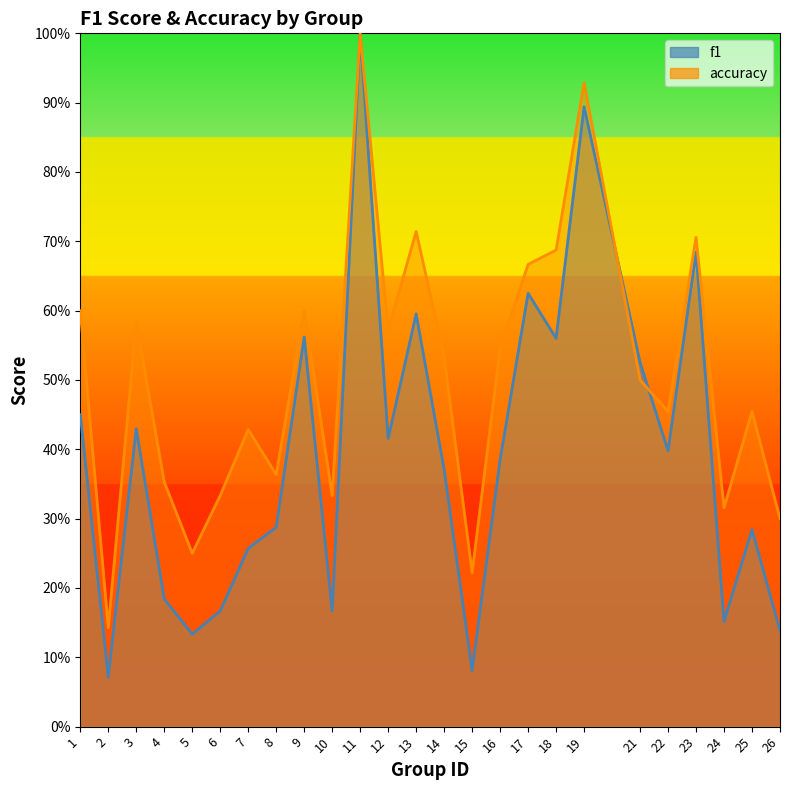

Reading left to right, extract all data points from this chart.

f1: 0.5	0.1	0.4	0.2	0.1	0.2	0.3	0.3	0.6	0.2	1.0	0.4	0.6	0.4	0.1	0.4	0.6	0.6	0.9	0.5	0.4	0.7	0.2	0.3	0.1
accuracy: 0.6	0.1	0.6	0.4	0.2	0.3	0.4	0.4	0.6	0.3	1.0	0.6	0.7	0.5	0.2	0.5	0.7	0.7	0.9	0.5	0.5	0.7	0.3	0.5	0.3